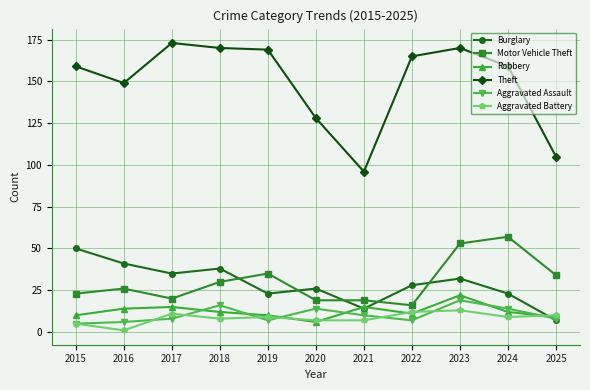

What is the maximum value for Motor Vehicle Theft?

57